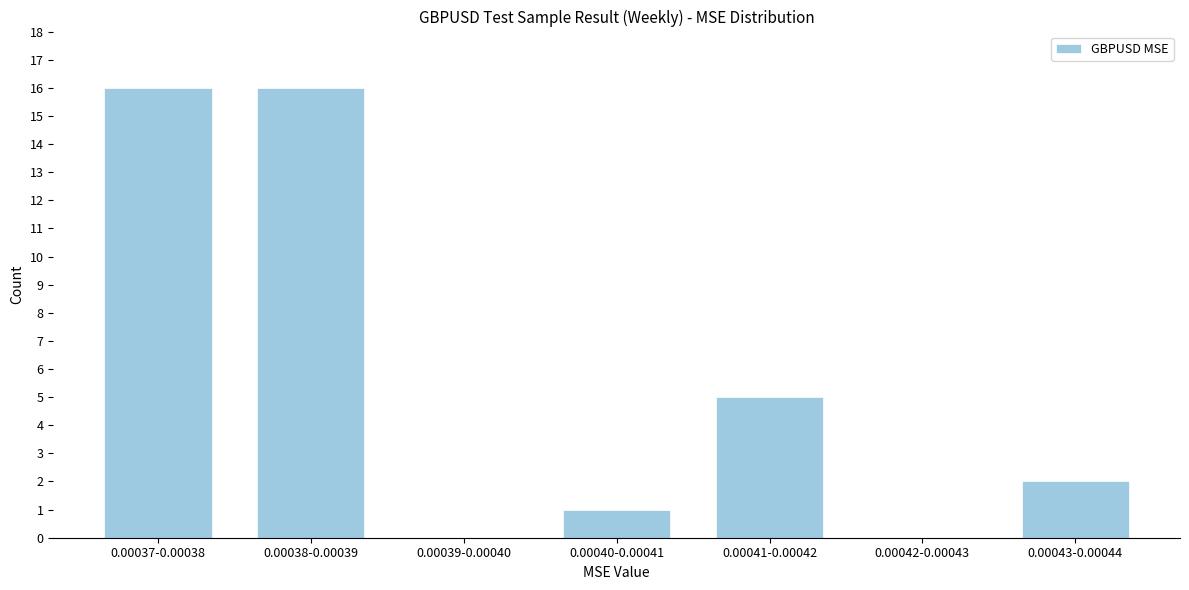

Reading left to right, list all the values displayed in this chart.

0.00037-0.00038=16	0.00038-0.00039=16	0.00039-0.00040=0	0.00040-0.00041=1	0.00041-0.00042=5	0.00042-0.00043=0	0.00043-0.00044=2